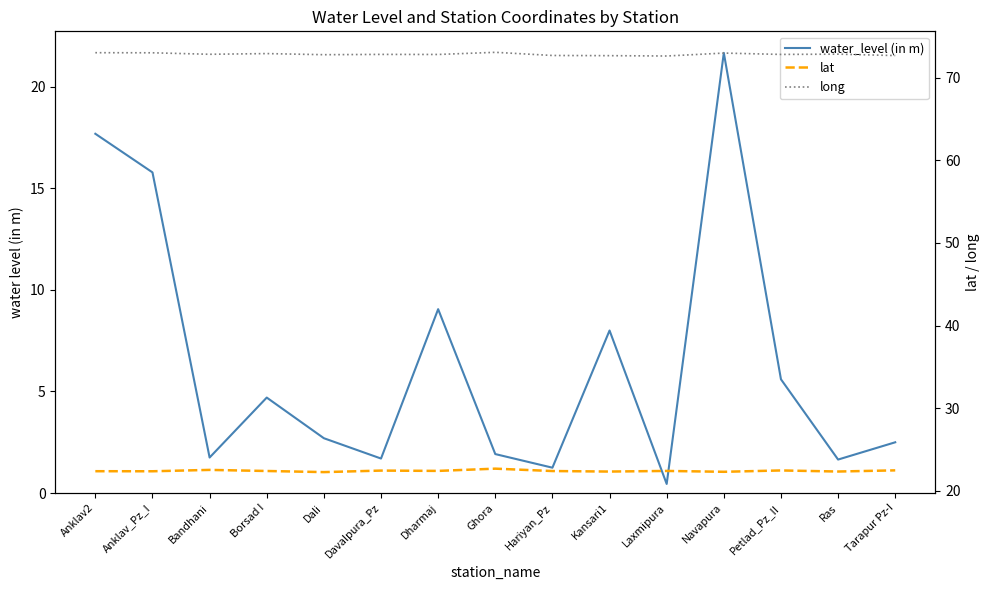

Between Tarapur Pz-I and Navapura, which is larger?

Navapura